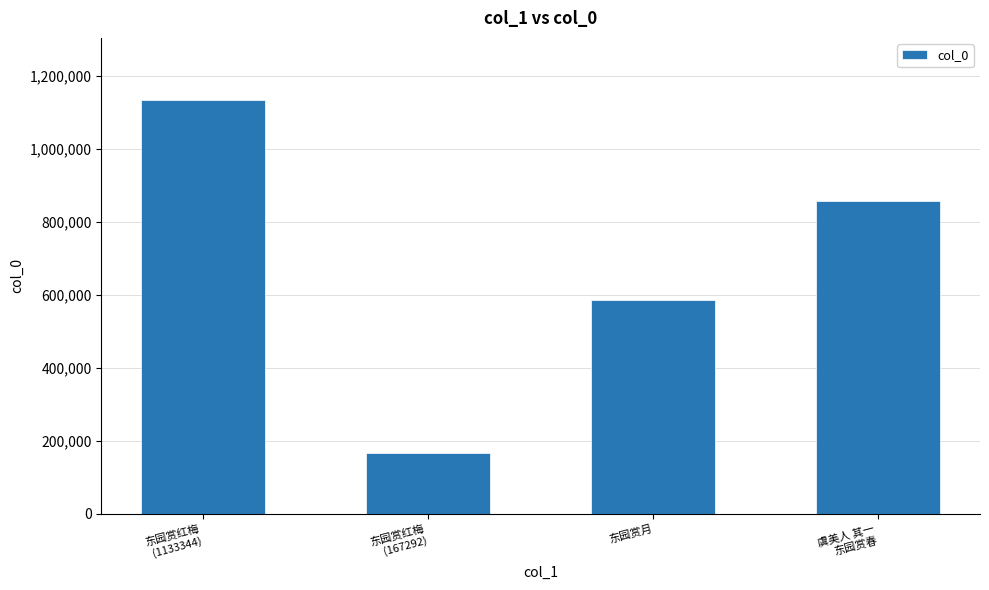

Approximately how many times larger is the value at 东园赏月 compared to 东园赏红梅
(167292)?

3.5